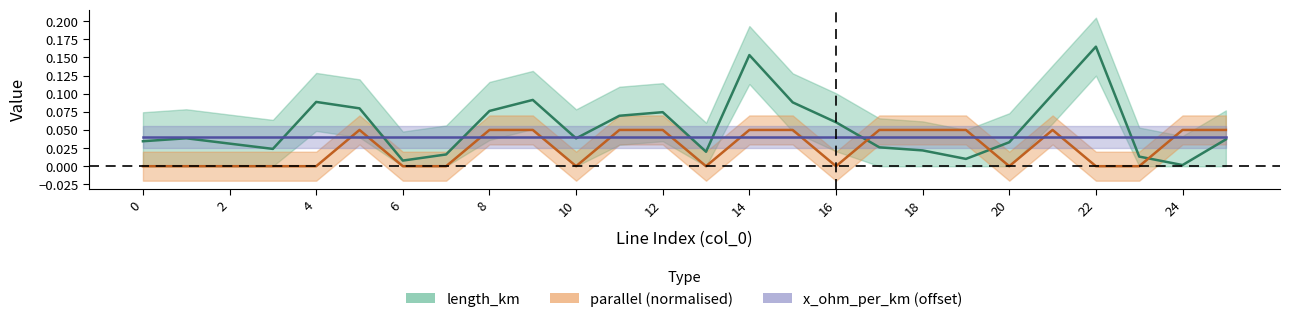

Does the chart display data point markers on the line(s)?

No